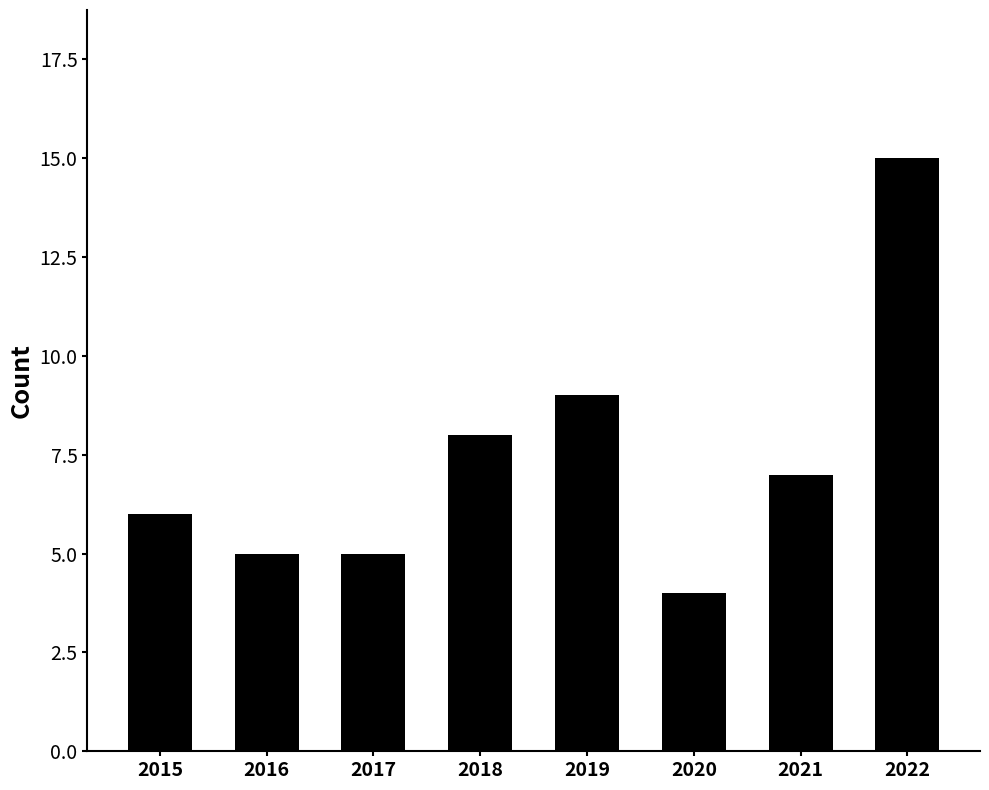

What is the difference between the maximum and second lowest values?

10